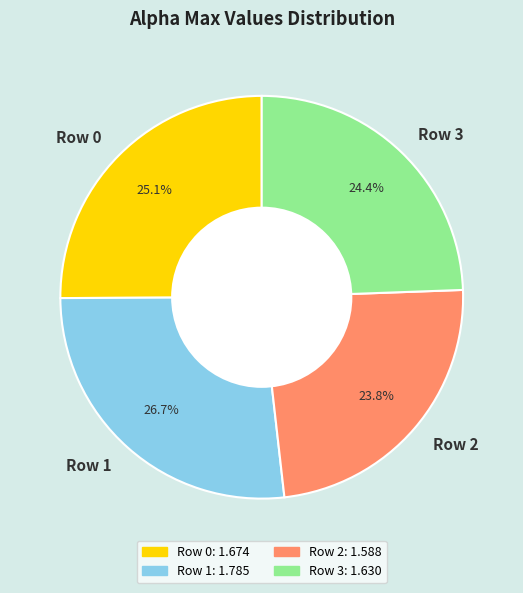

To the nearest percent, what portion does Row 3 represent?

24%